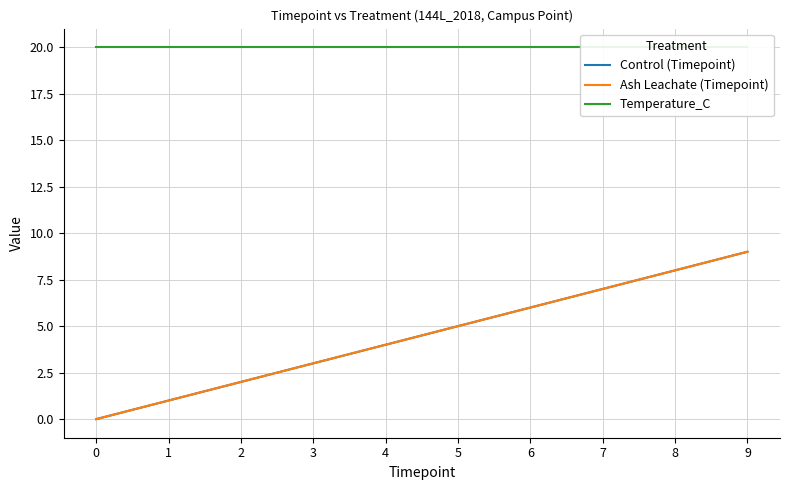

What value does the Ash Leachate (Timepoint) series have at 9?

9